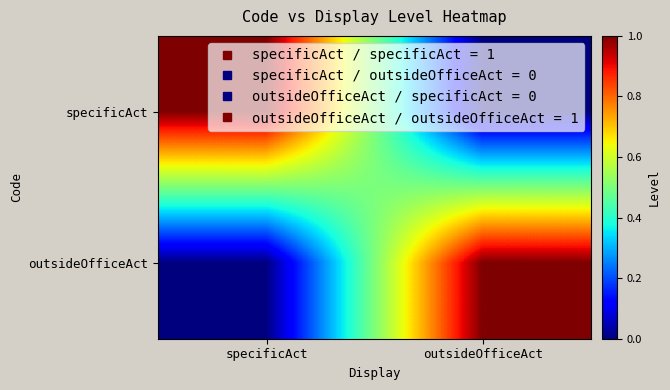

Reading left to right, what are all the values shown in this chart?

specificAct: specificAct=1	outsideOfficeAct=0
outsideOfficeAct: specificAct=0	outsideOfficeAct=1